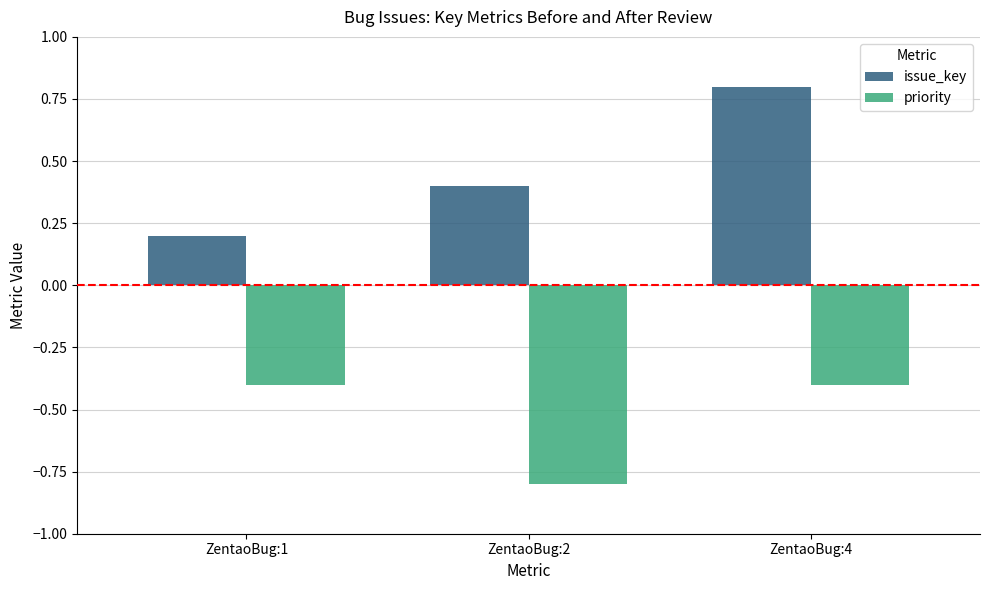

What are all the series names shown in the legend?

issue_key, priority